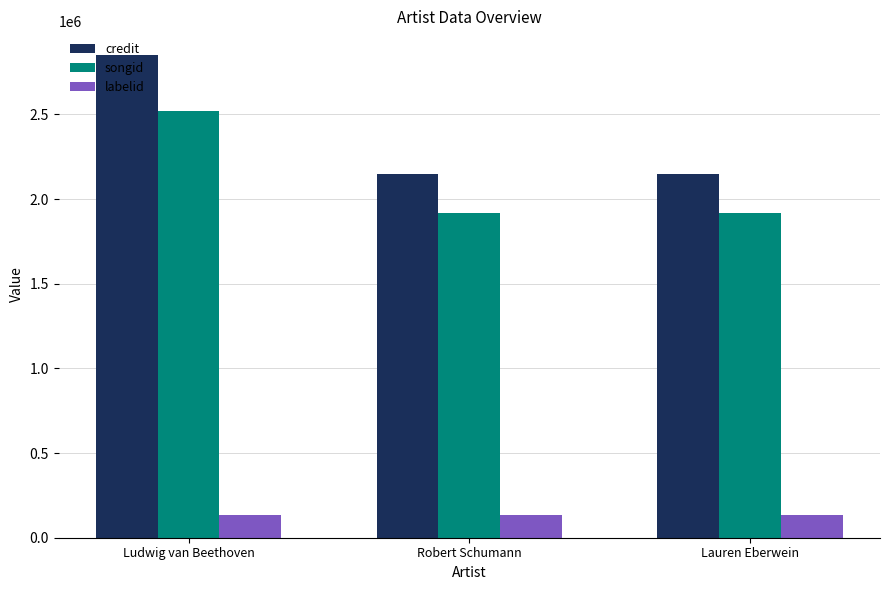

Which series has the largest range (max minus min)?

credit